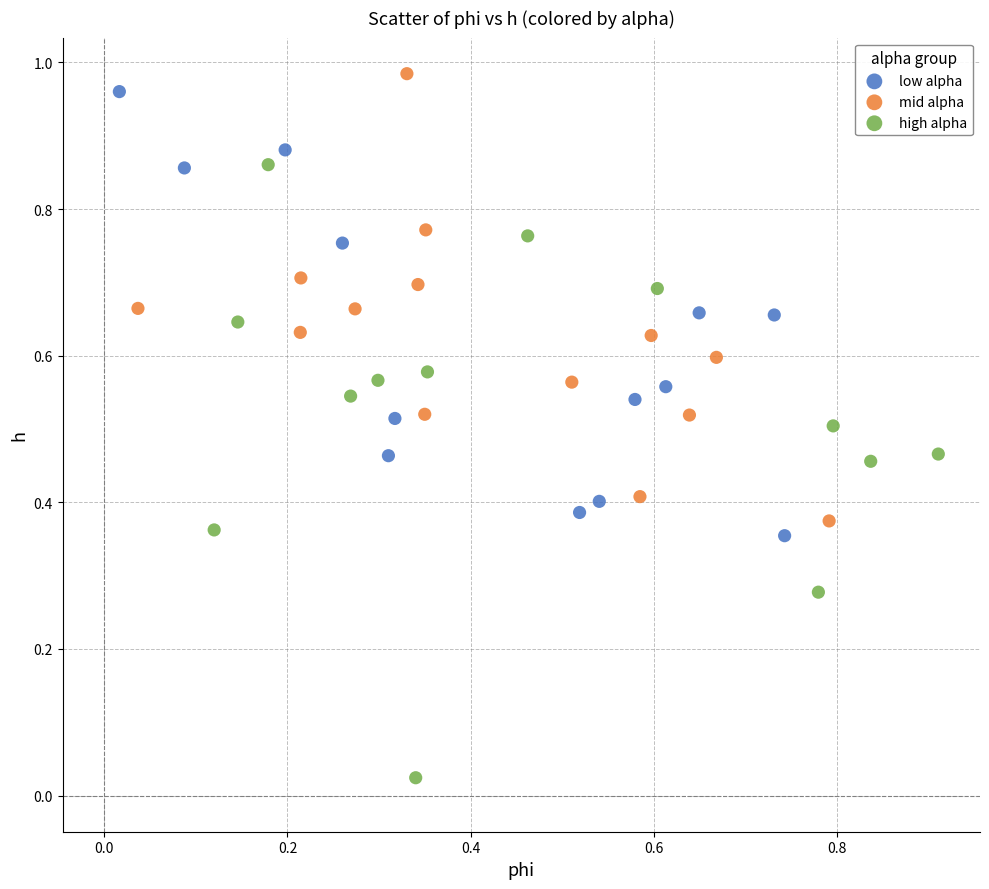

Which series reaches the minimum Y coordinate?

high alpha